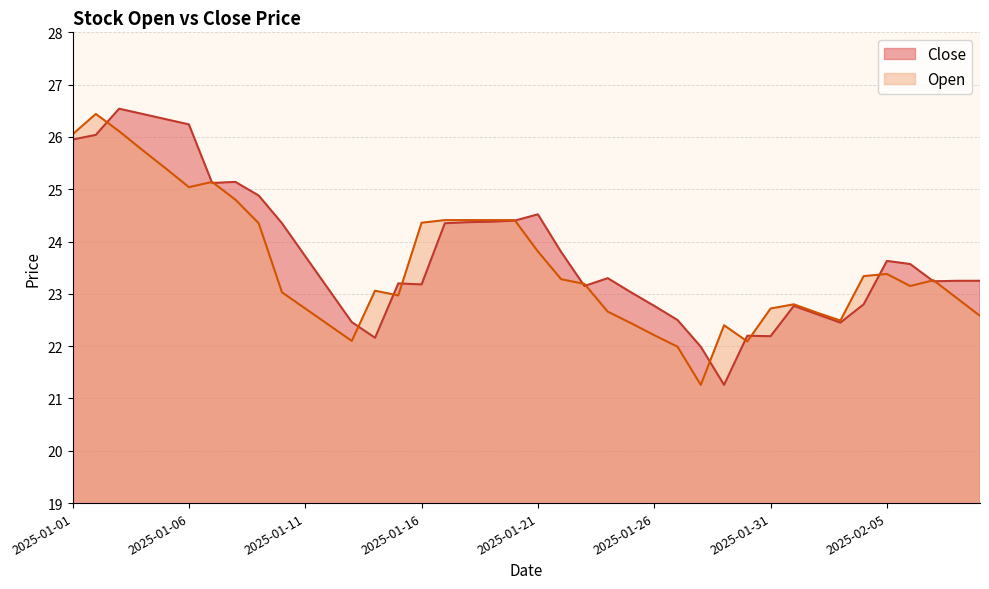

What is the difference between the maximum and minimum values in the Open series?

5.2